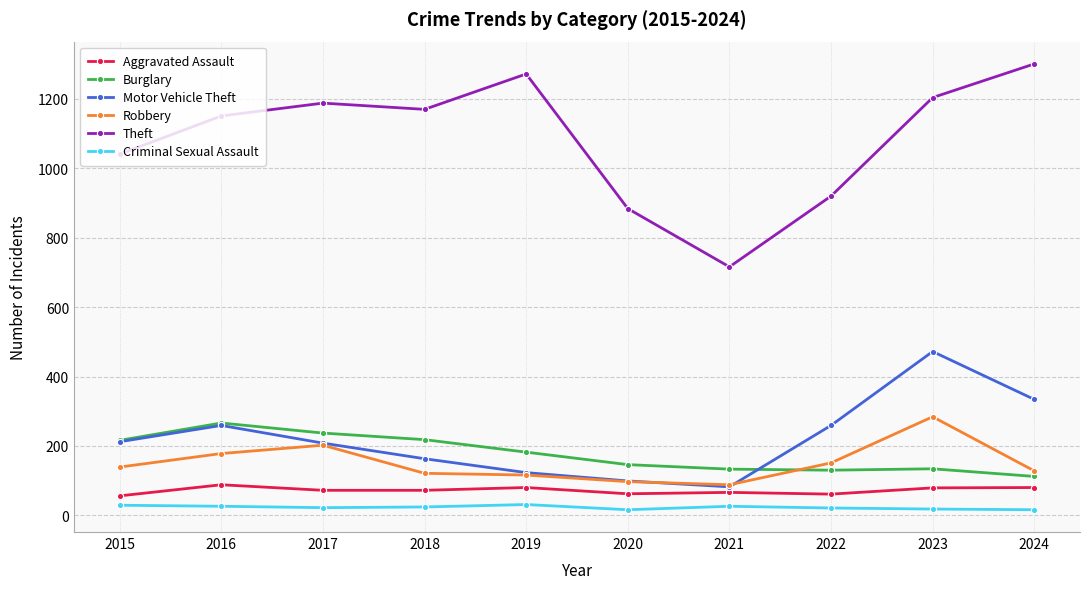

In Robbery, how many points are lower than both neighbors (excluding endpoints)?

1